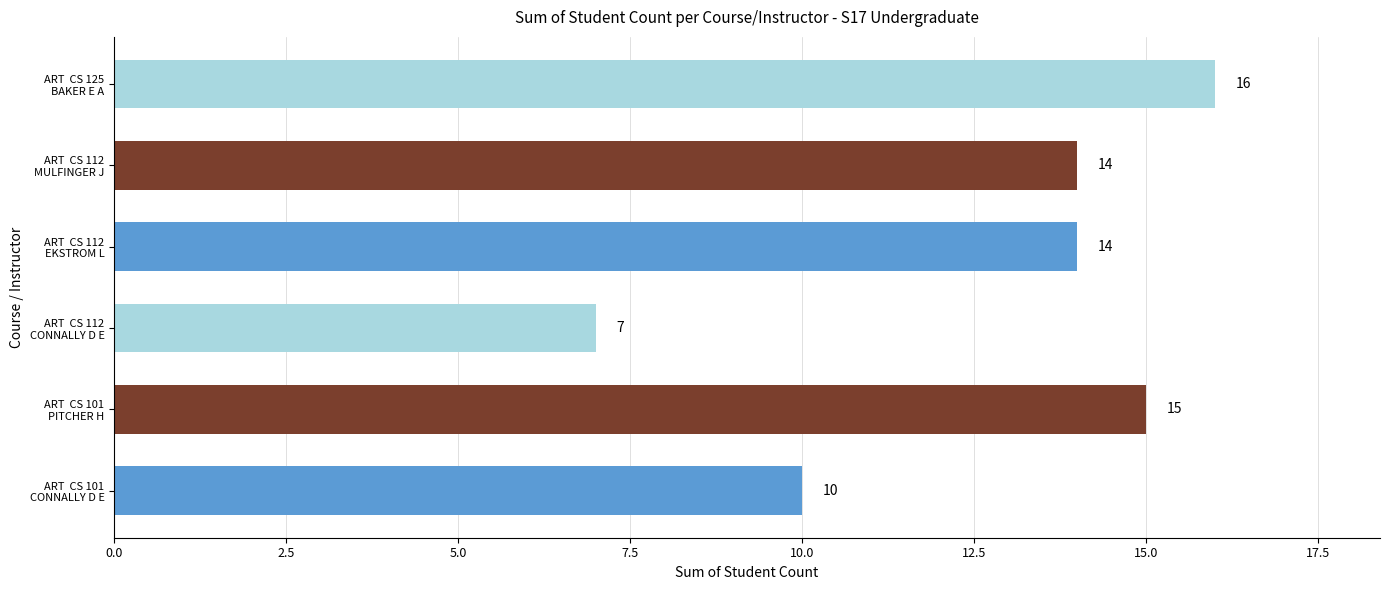

What is the average value?

13